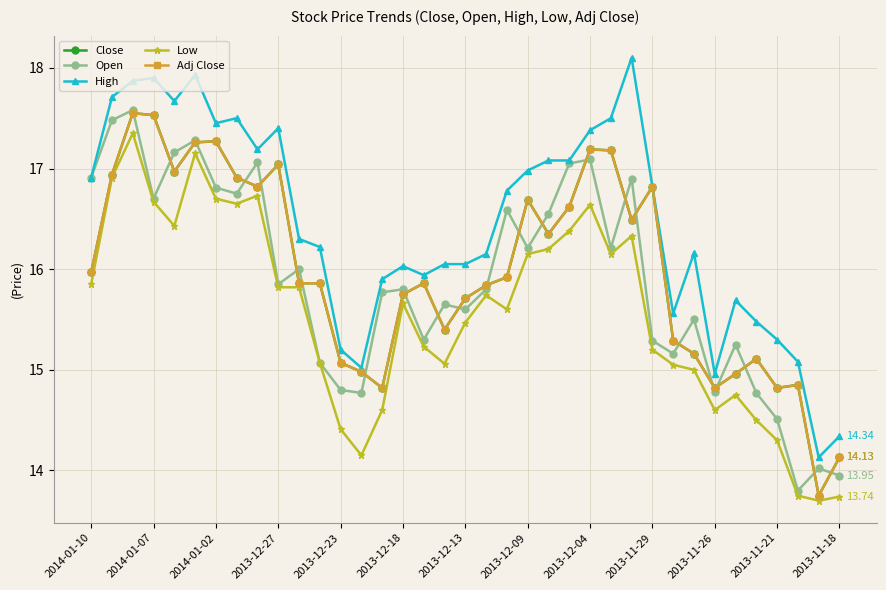

What is the difference between the maximum and minimum values in the Adj Close series?

3.8